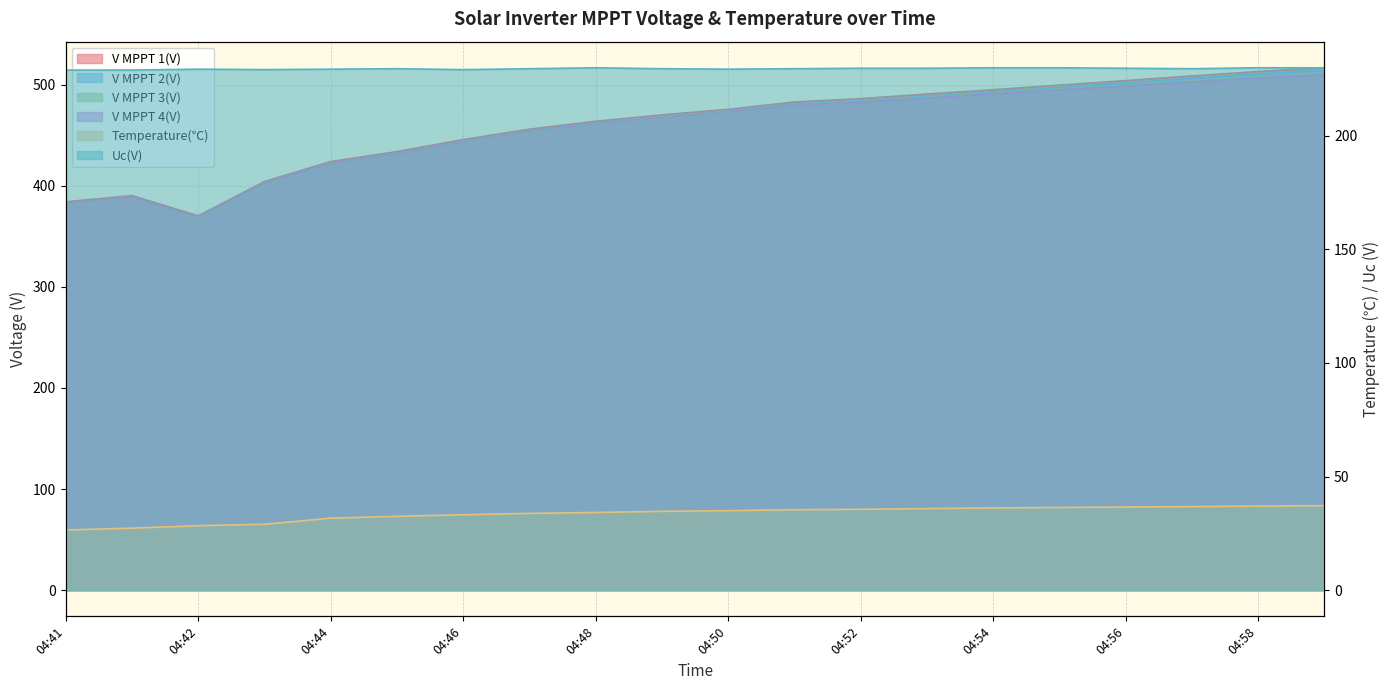

Count the number of categories in the chart.

20